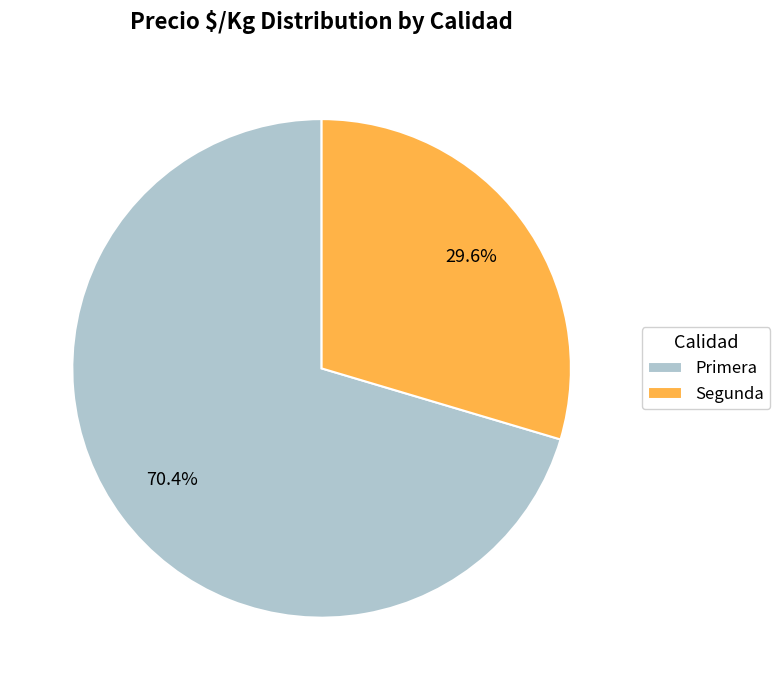

What portion of the pie excludes Primera?

29.6%